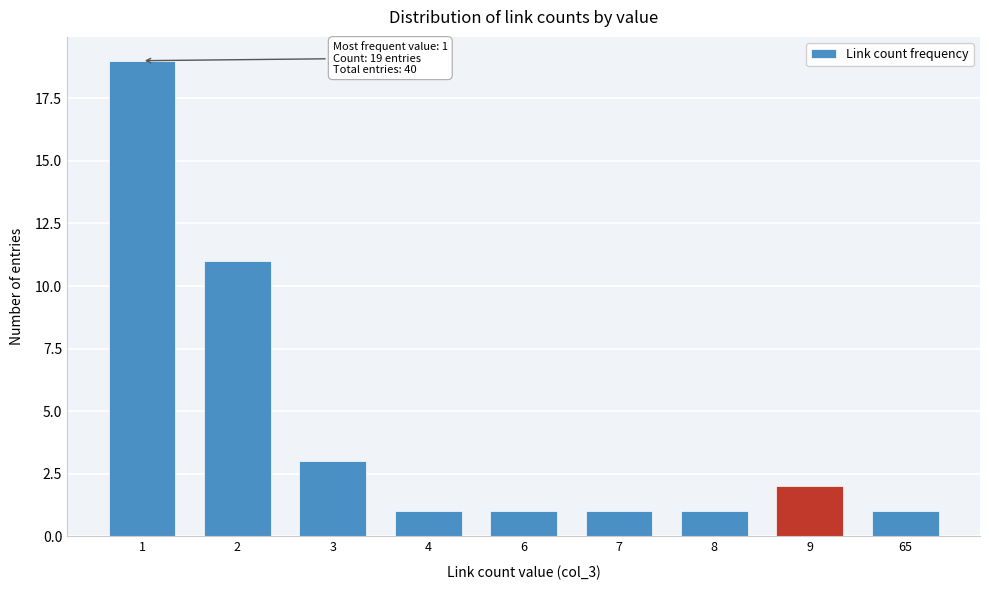

Reading left to right, transcribe all the data shown in this chart.

1=19	2=11	3=3	4=1	6=1	7=1	8=1	9=2	65=1